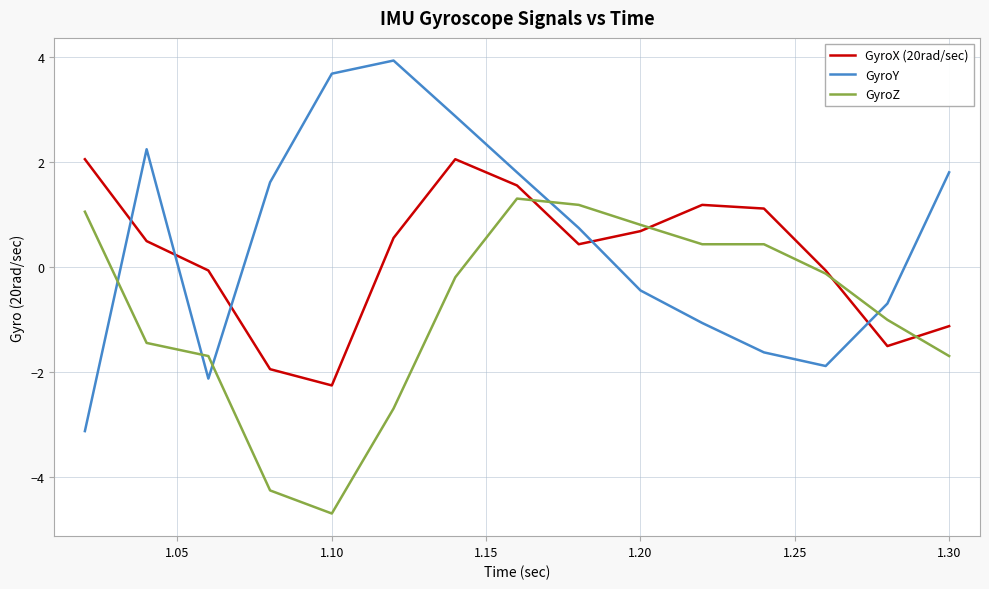

Rank the series by their maximum value, from lowest to highest.

GyroZ, GyroX (20rad/sec), GyroY